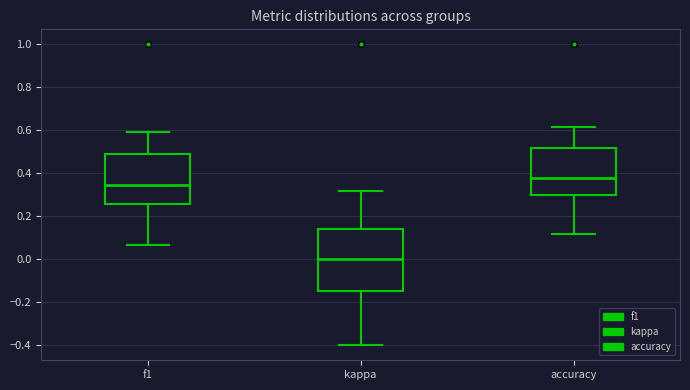

Which box is the tallest, from its lower edge to its upper edge?

kappa